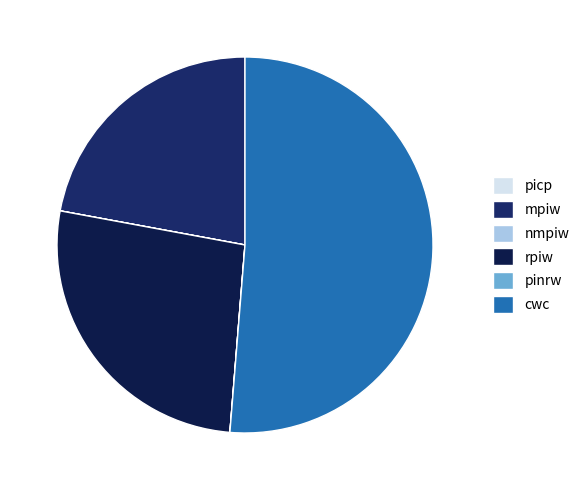

What is the ratio of the value at mpiw to the value at rpiw?

0.8